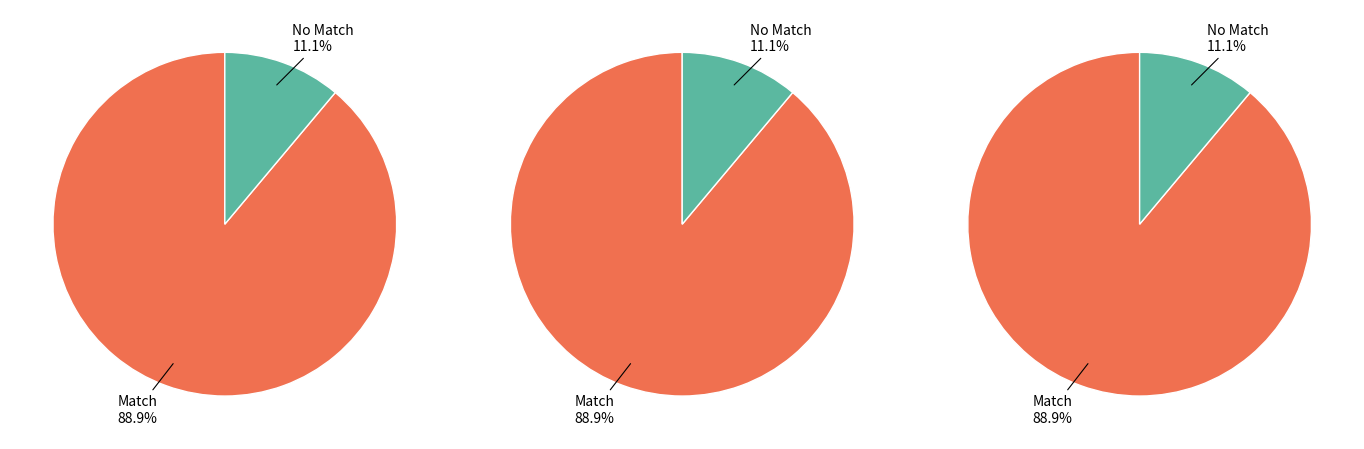

Is the sum of PAINTING_FAMILY_161-XRF.csv and PAINTING_FAMILY_001-XRF.csv greater than half?

No